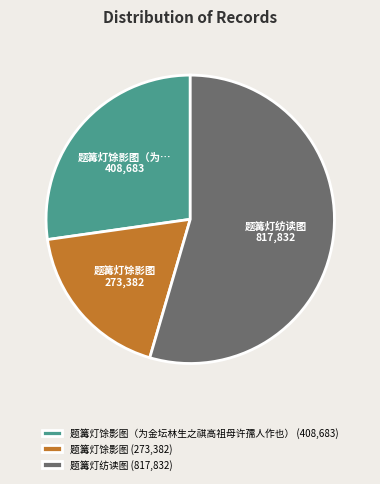

How many segments does this pie chart have?

3